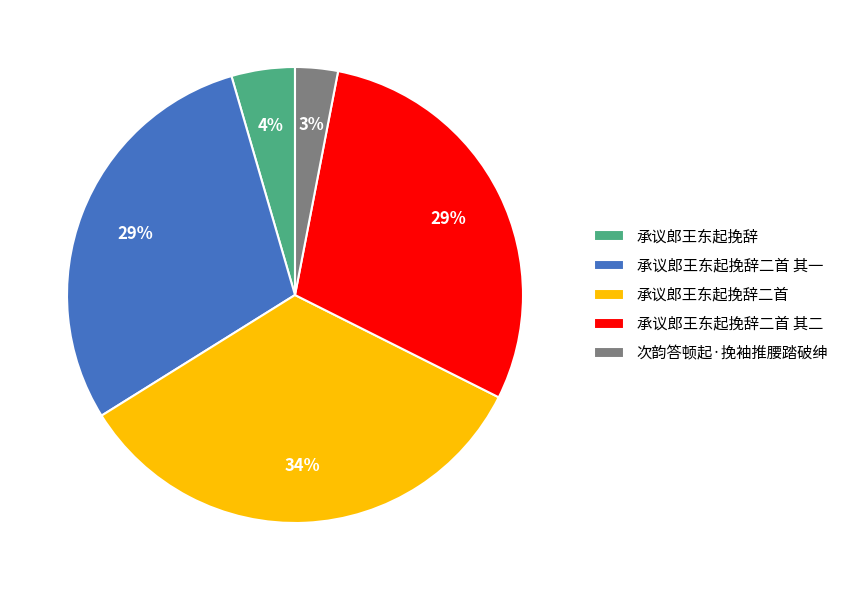

Count the number of slices in the pie.

5